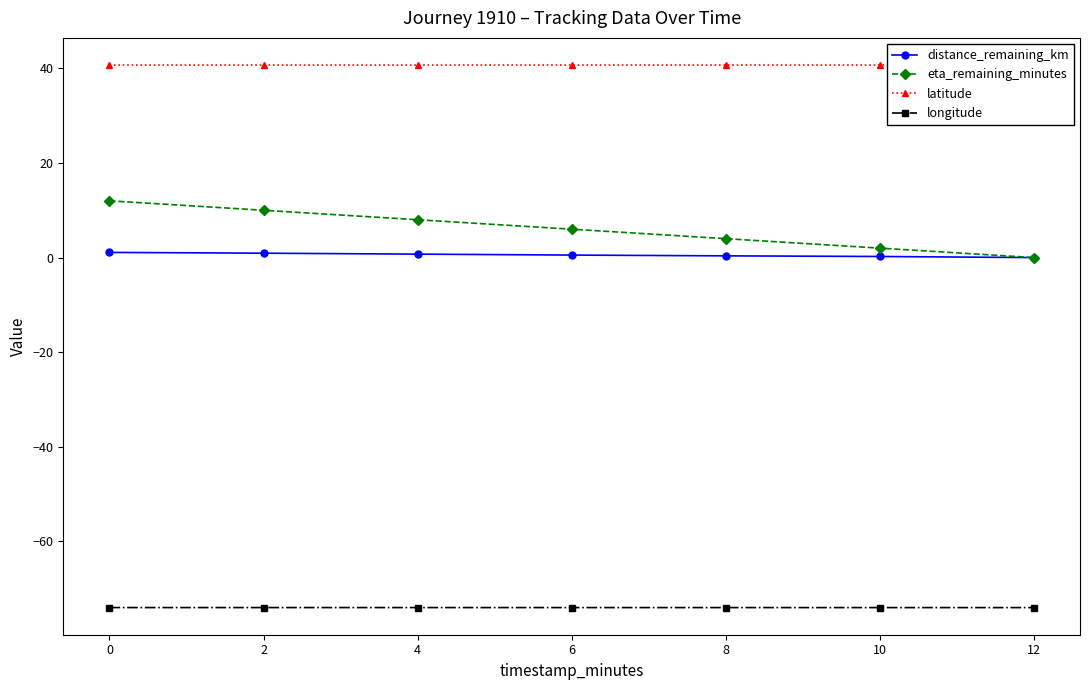

True or false: latitude has more than 2 points higher than both neighbors.

False